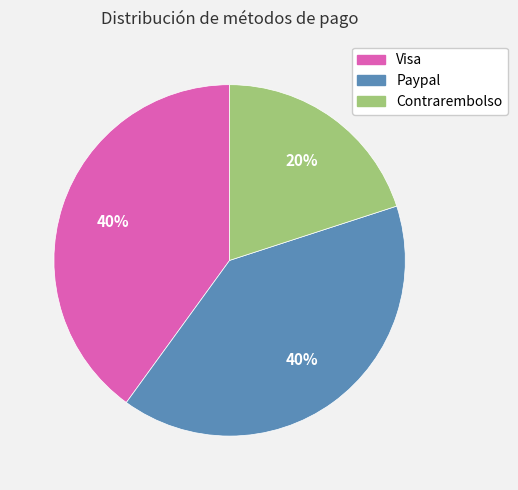

Does any single category account for the majority?

No